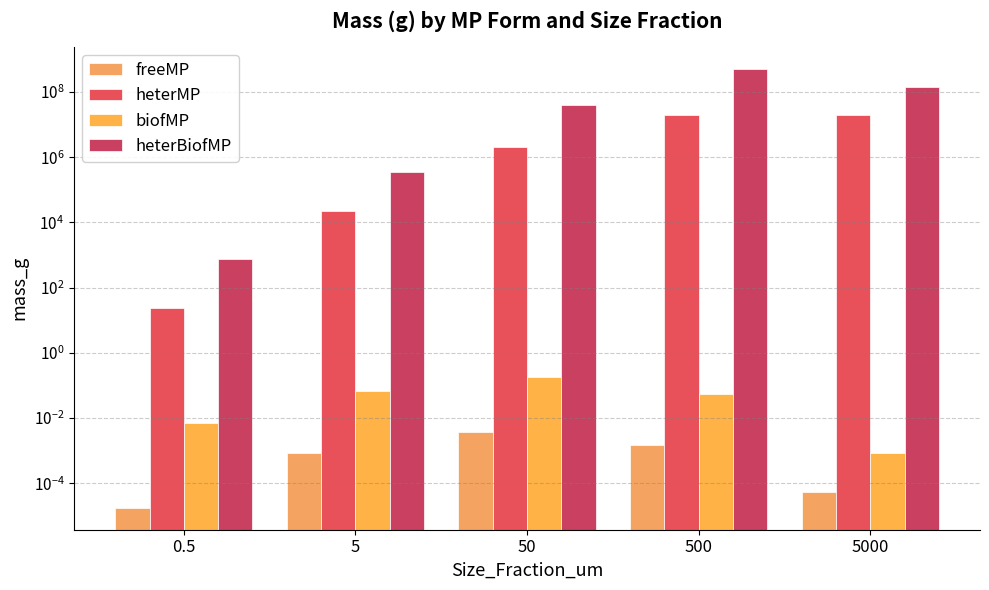

Is the value of freeMP at 0.5 greater than the value of heterMP at 5000?

No